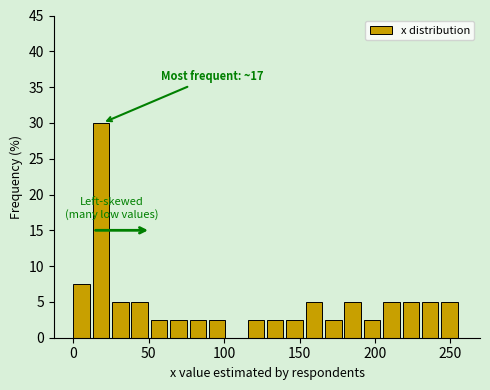

Around what value on the x-axis is the tallest bar? Give the approximate position of its centre, as read against the axis.

20